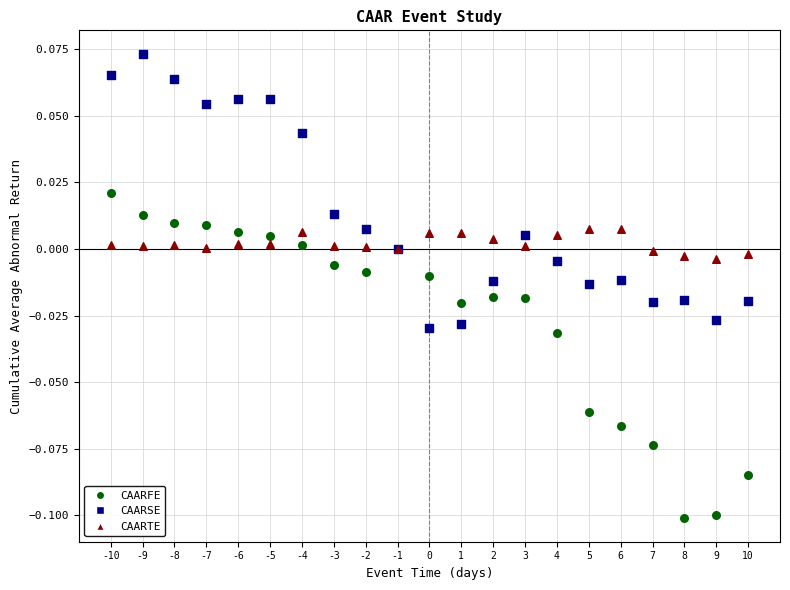

Which series reaches the minimum Y coordinate?

CAARFE